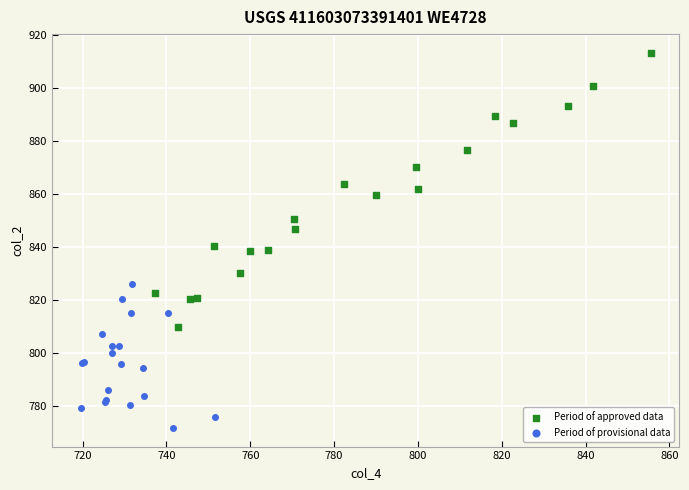

Which series reaches the minimum Y coordinate?

Period of provisional data